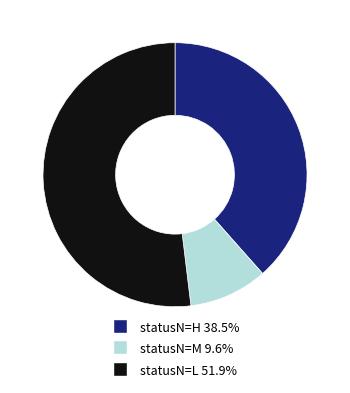

Is it true that statusN=M is 10% of the pie?

True